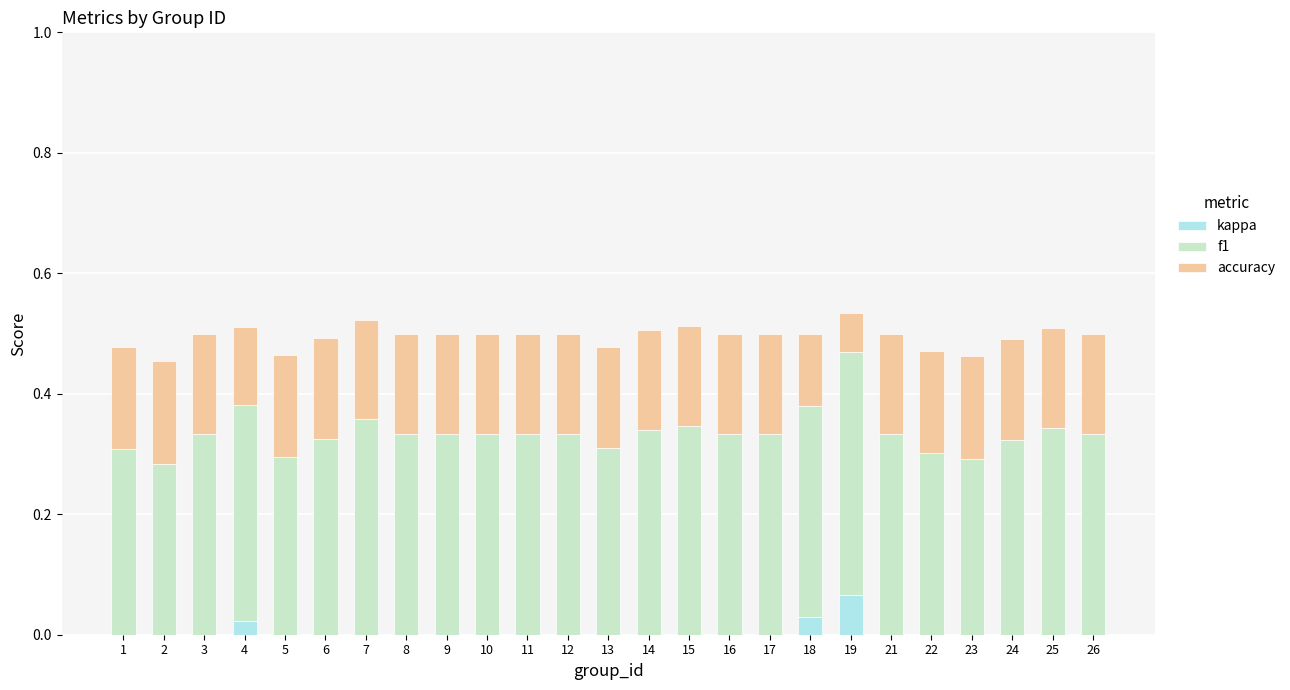

What is the total value across all series at 13?

0.5